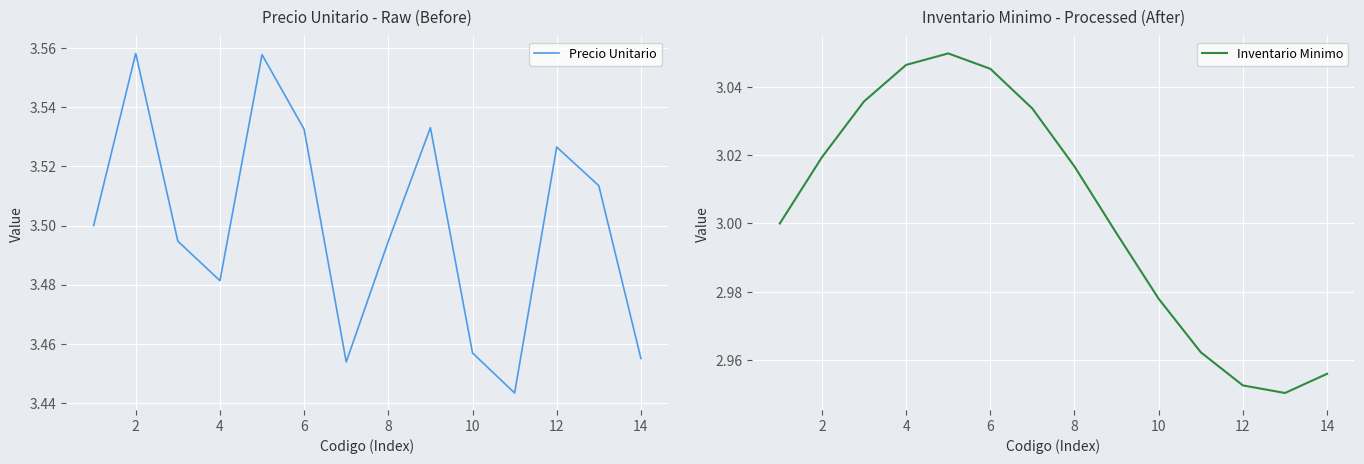

At how many categories does at least one series exceed 2?

14